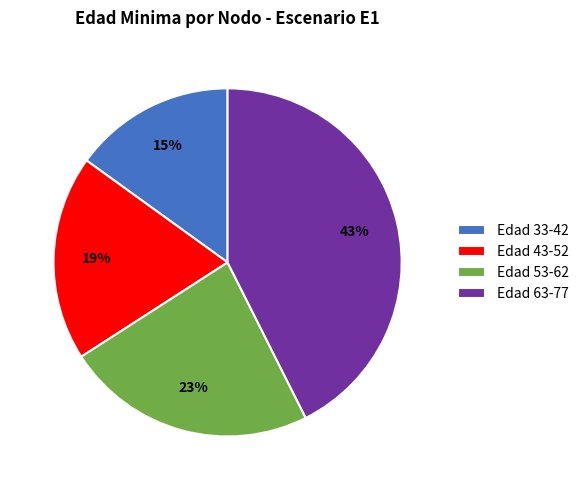

Approximately how many times larger is the value at Edad 53-62 compared to Edad 43-52?

1.2